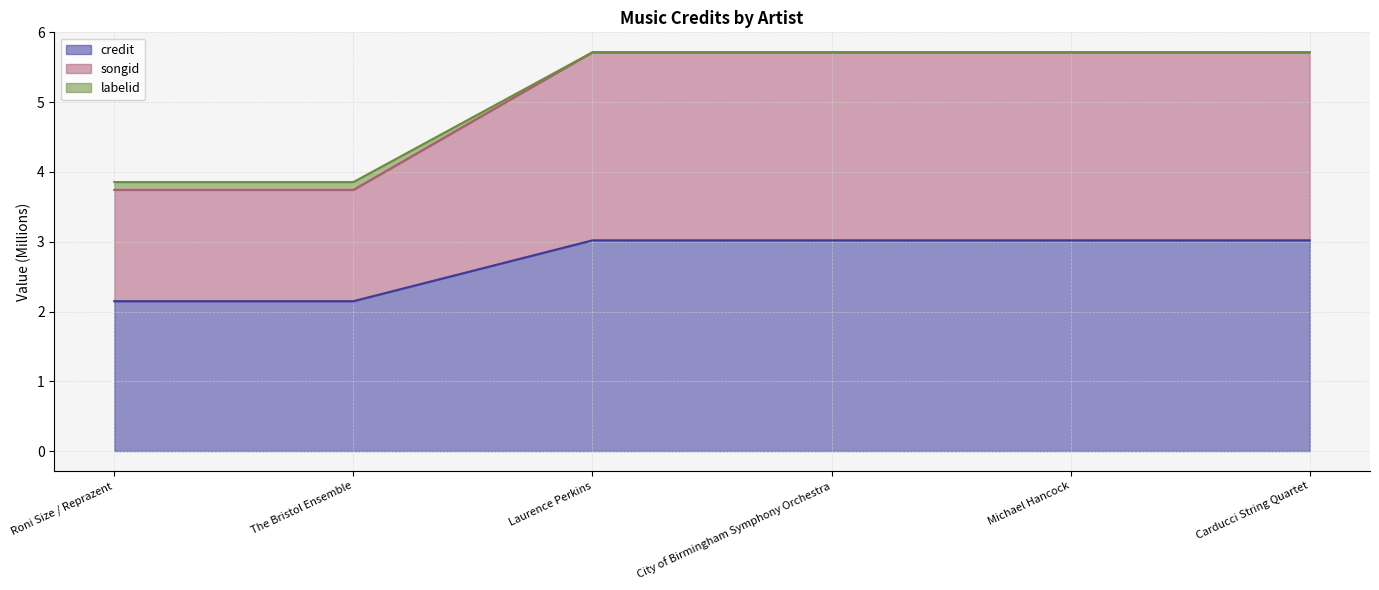

True or false: songid and credit cross at least once.

False